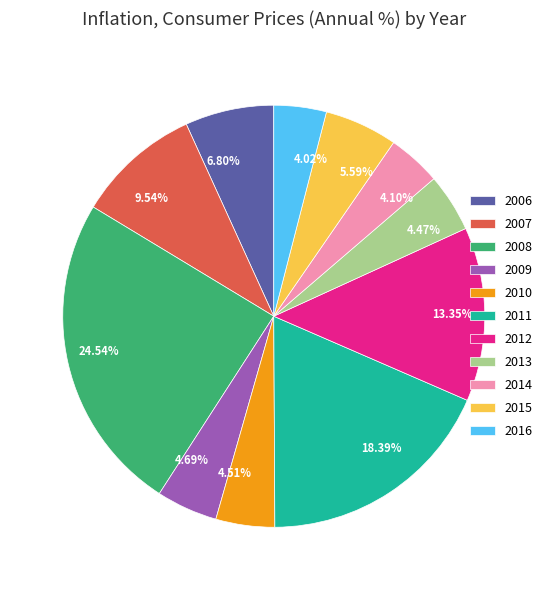

Between 2011 and 2009, which is larger?

2011